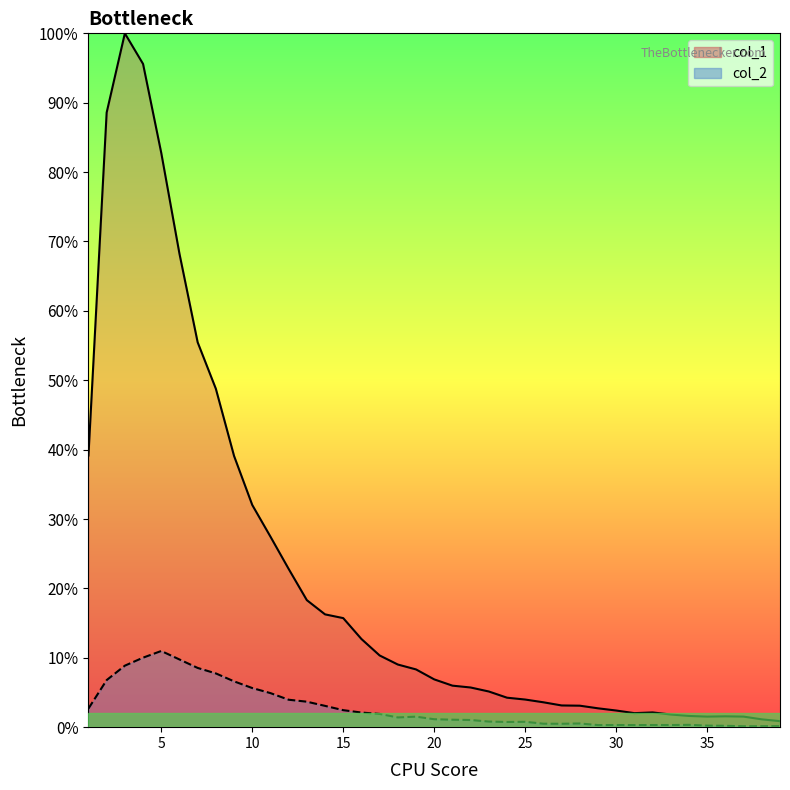

Reading left to right, transcribe all the data shown in this chart.

col_1: 4554	10303	11631	11118	9627	7937	6452	5673	4547	3725	3194	2653	2129	1891	1828	1478	1202	1050	968	801	696	665	598	494	463	417	364	360	316	279	235	247	212	188	177	182	177	131	101
col_2: 312	789	1031	1165	1277	1135	993	901	768	656	571	460	427	357	285	245	222	163	176	133	125	120	94	87	90	58	57	62	35	36	35	36	36	39	26	23	15	16	17